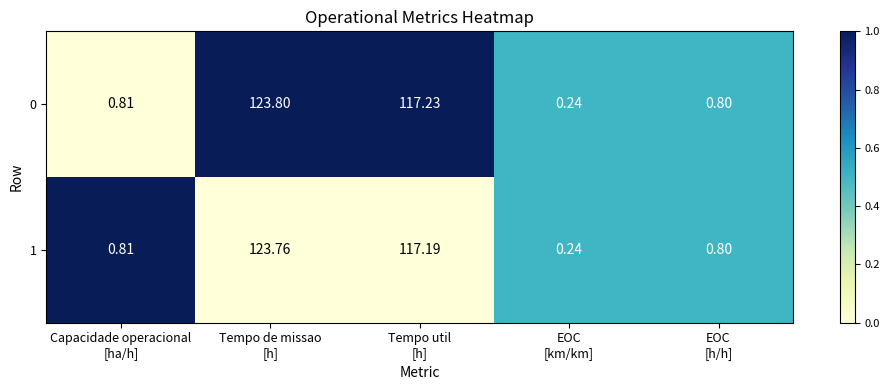

How many data points does each series have?

5